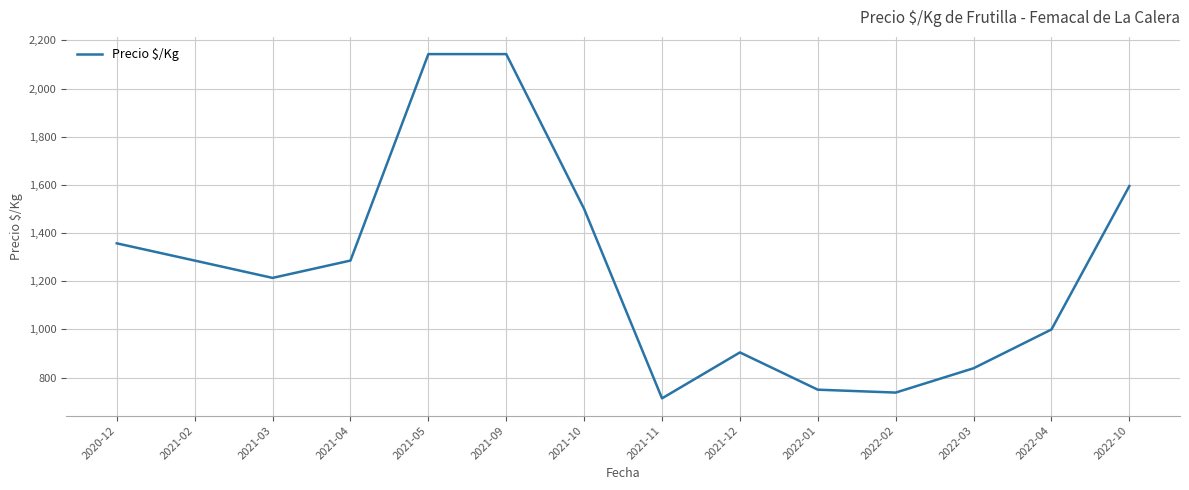

What is the difference between the maximum and minimum values?

1429.0